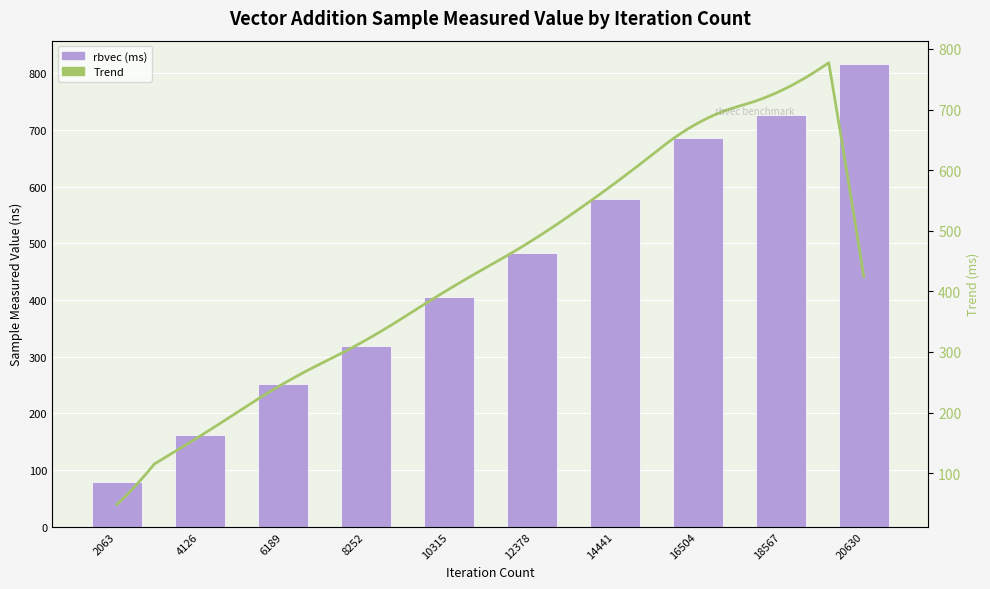

Reading right to left, list all the values displayed in this chart.

816.7	726.1	686.4	578.4	482.8	406.0	318.5	250.8	161.6	79.4